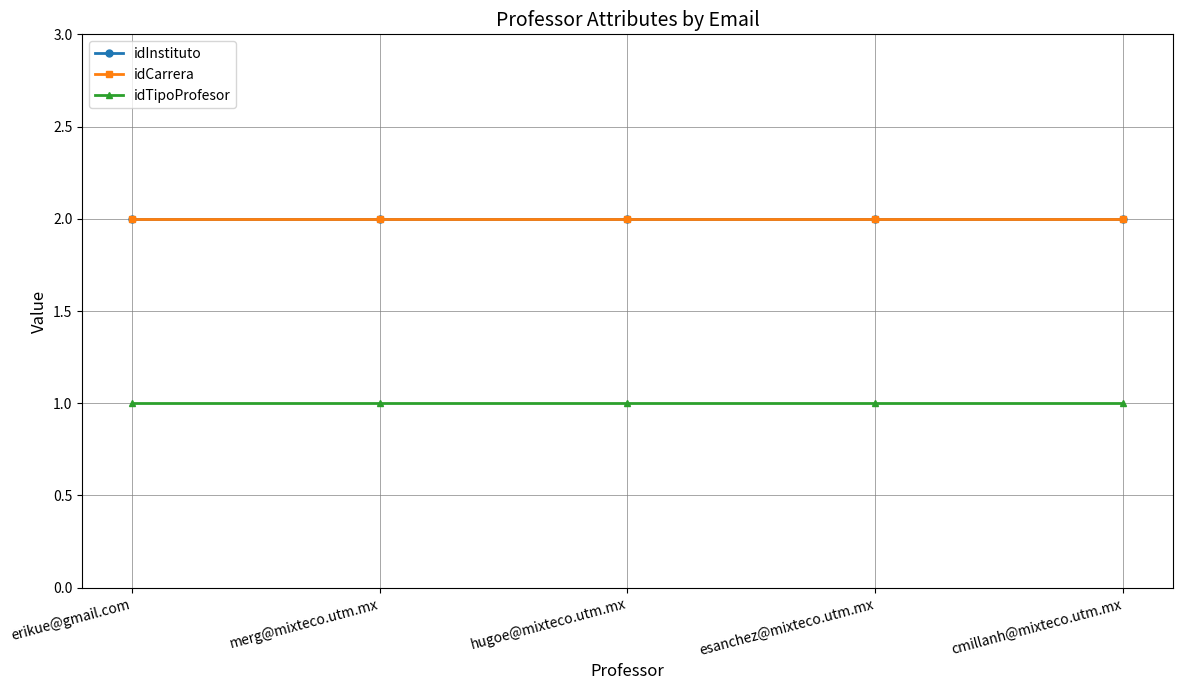

What is the maximum value for idCarrera?

2